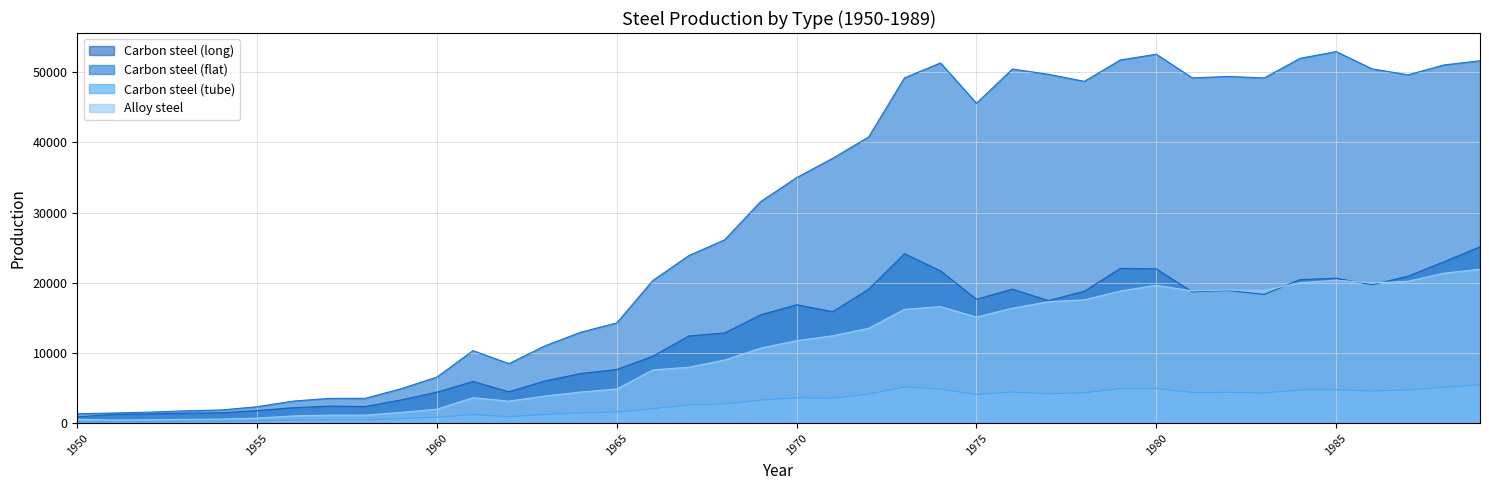

The Alloy steel series shows 12447.2 at 1971. True or false?

True